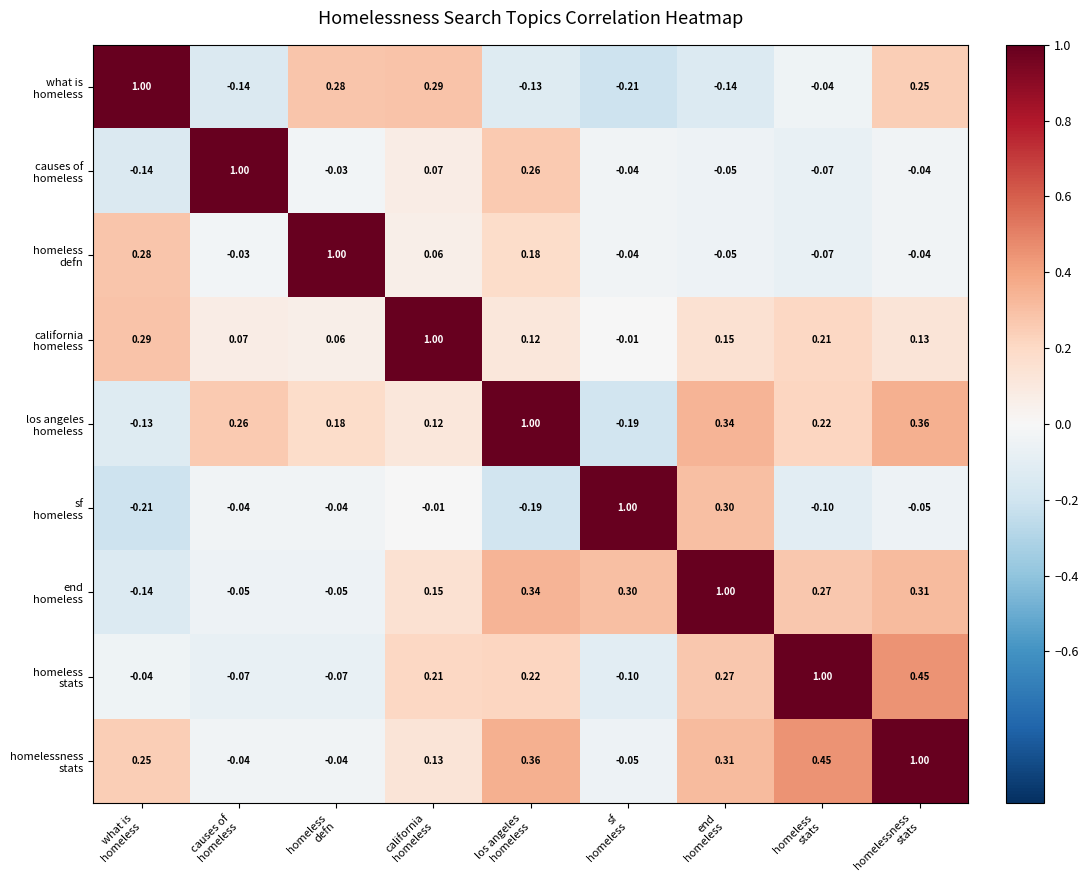

How many distinct data groups are displayed?

9